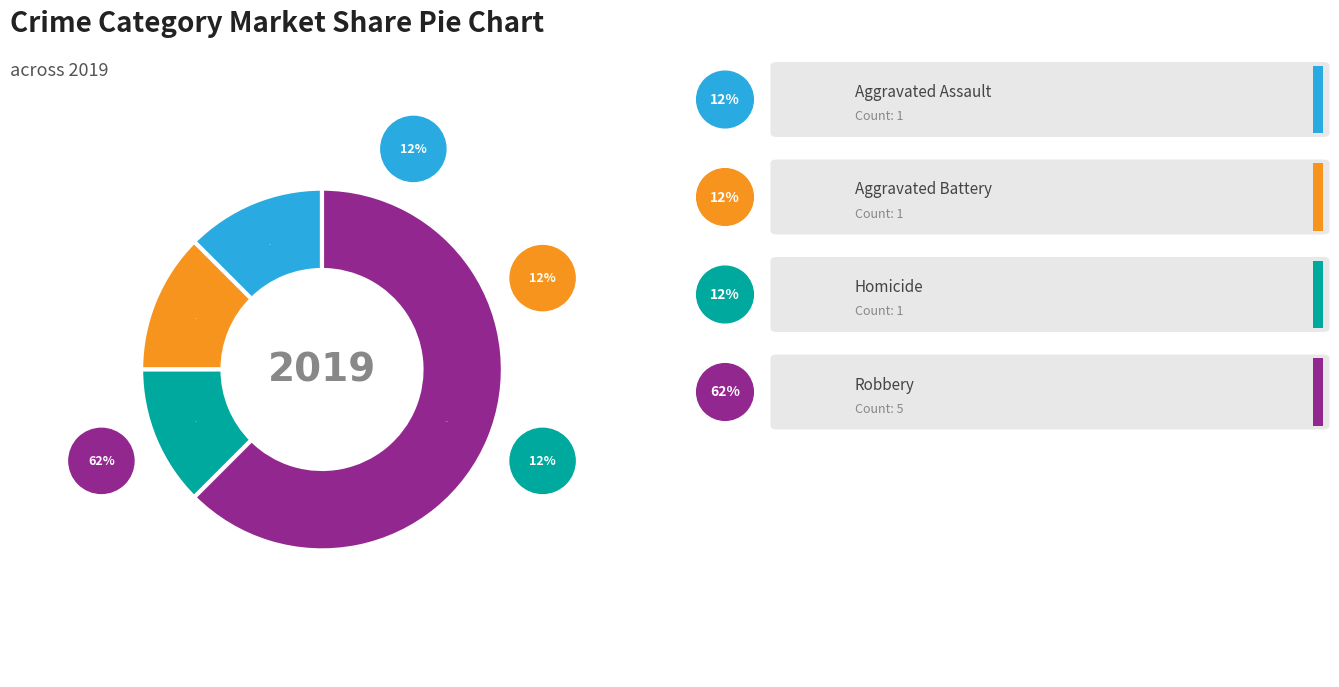

Between Aggravated Battery and Robbery, which is larger?

Robbery